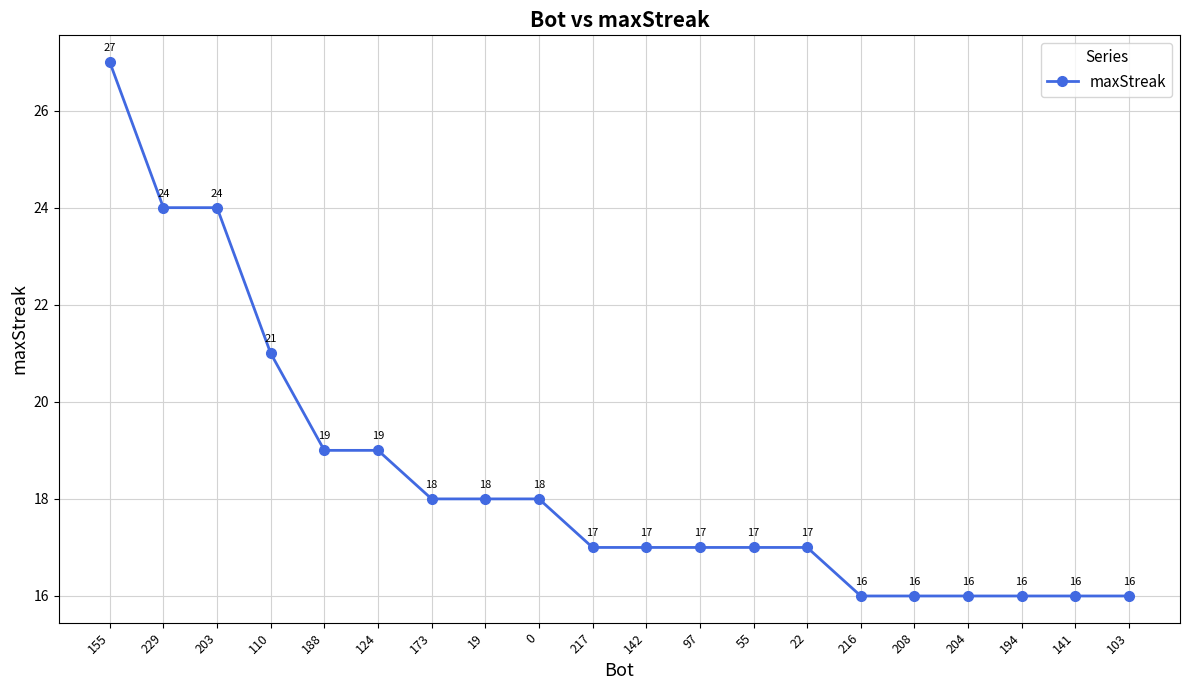

What is the value of the 19th point from the left?

16